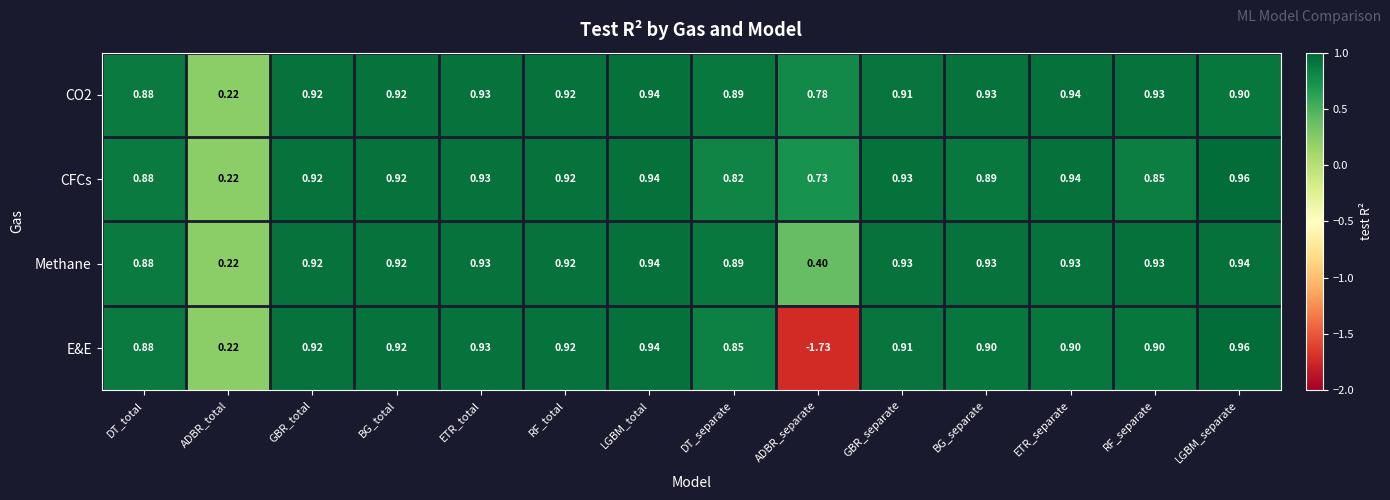

Is the value of E&E at ETR_separate greater than the value of CFCs at BG_total?

No